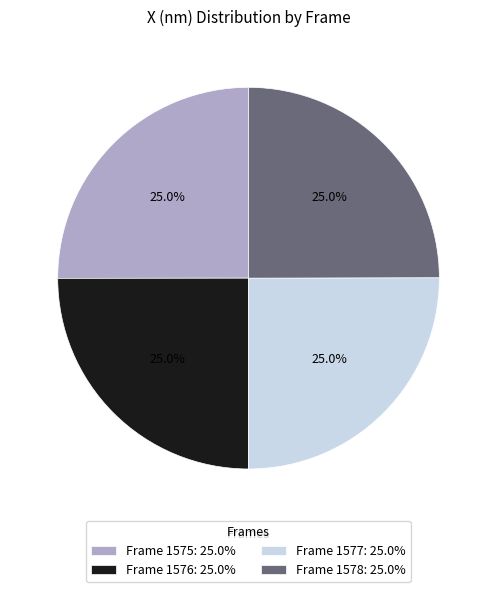

How much of the chart is everything except Frame 1577: 25.0%?

75.0%